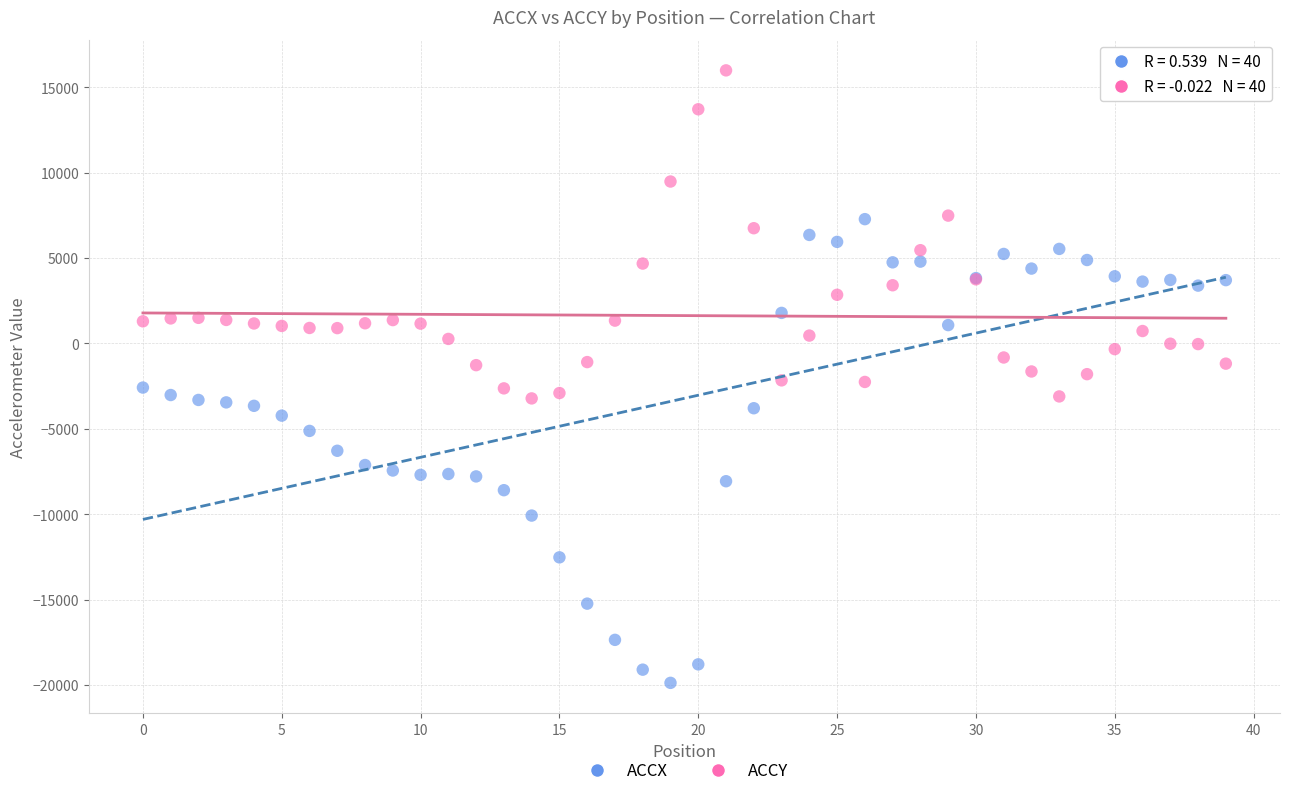

Which series contains the highest Y value?

ACCY